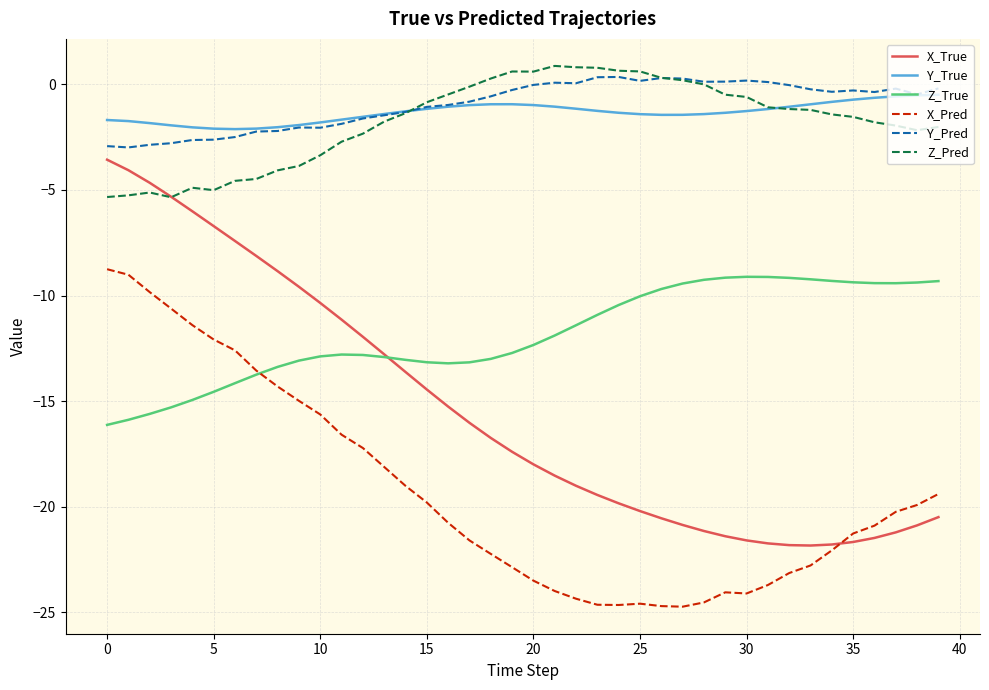

What is the maximum value for X_True?

-3.6